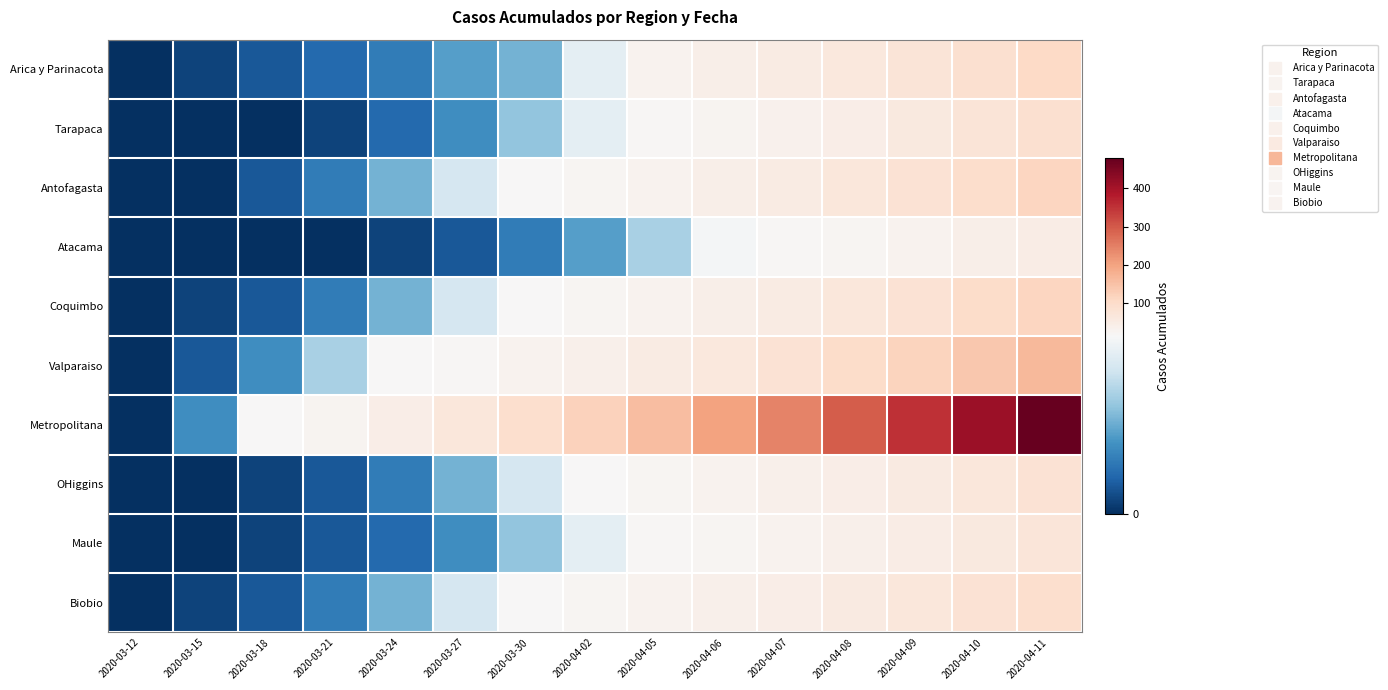

Which series has the widest spread of values?

Metropolitana